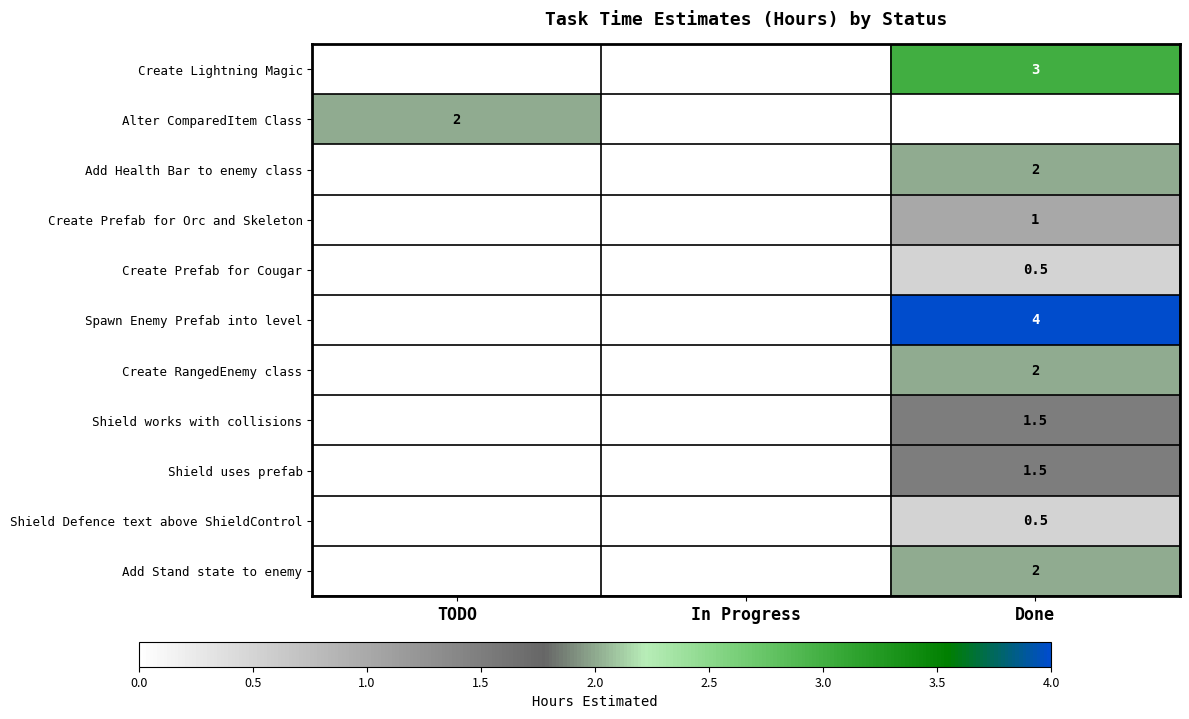

True or false: Shield Defence text above ShieldControl has a value of 0.5 at Done.

True